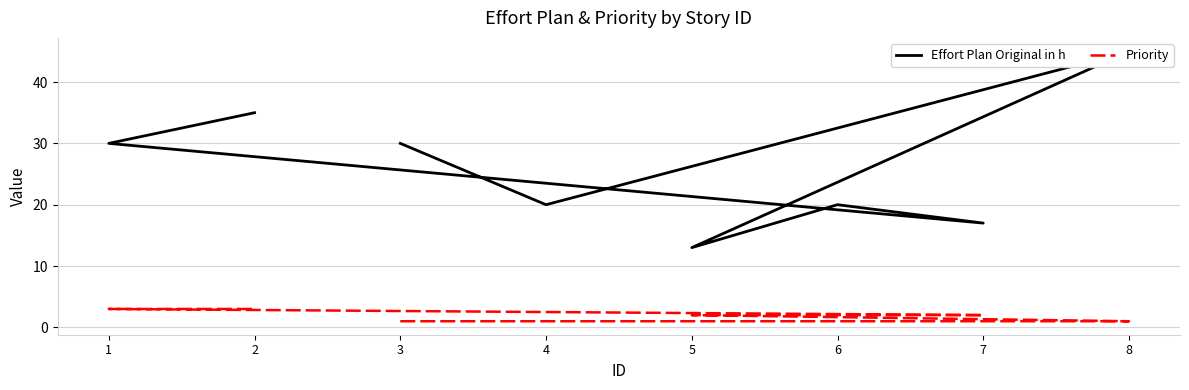

What is the spread (max minus min) of values at 4?

19